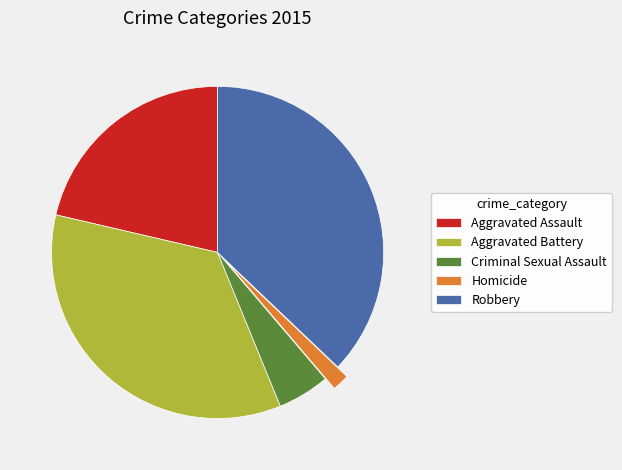

How many slices are in this pie chart?

5